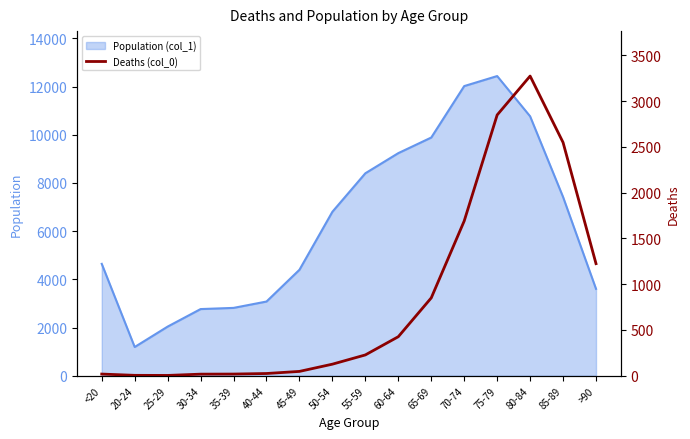

How many interior local valleys (lower than both neighbors) does the data have?

1